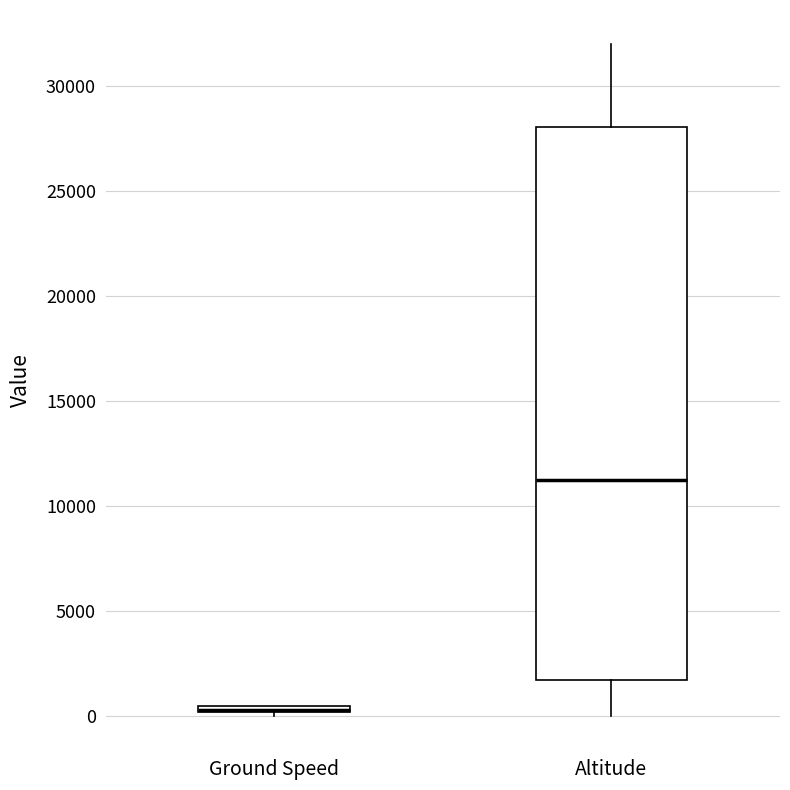

Which box is the tallest, from its lower edge to its upper edge?

Altitude